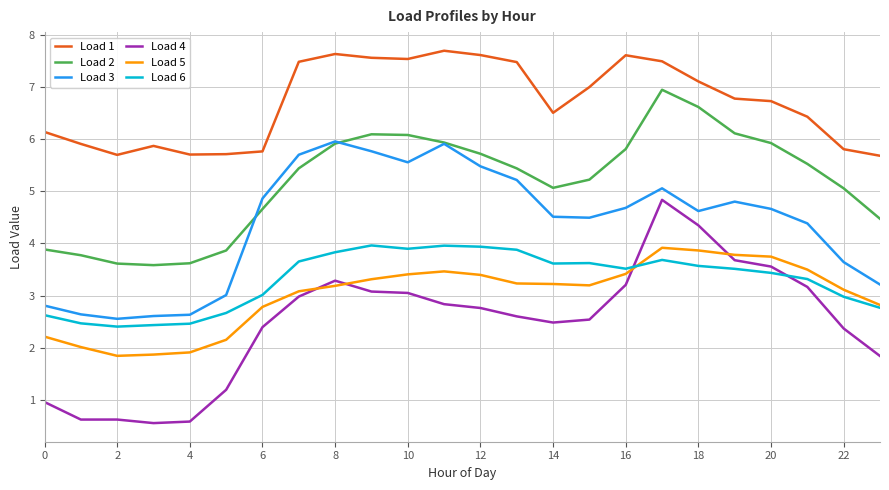

What are all the series names shown in the legend?

Load 1, Load 2, Load 3, Load 4, Load 5, Load 6